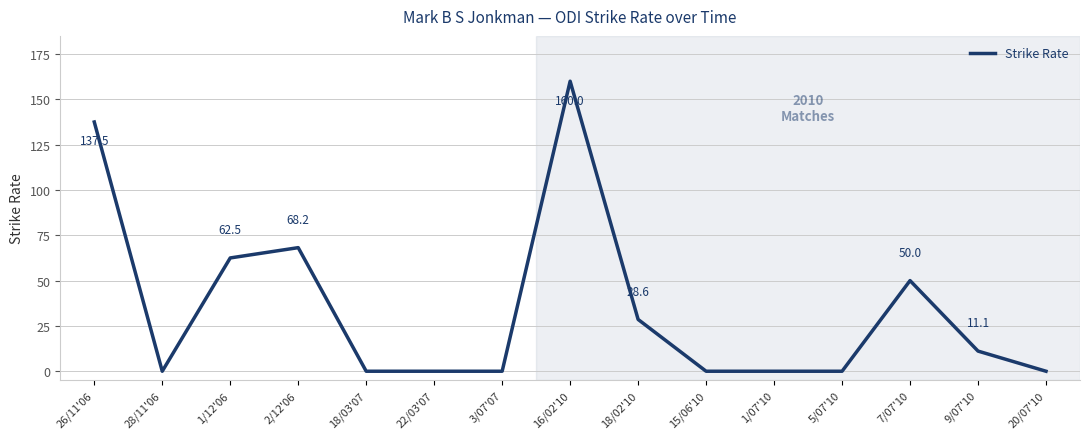

The chart shows a value of 13.7 at 18/02'10. True or false?

False